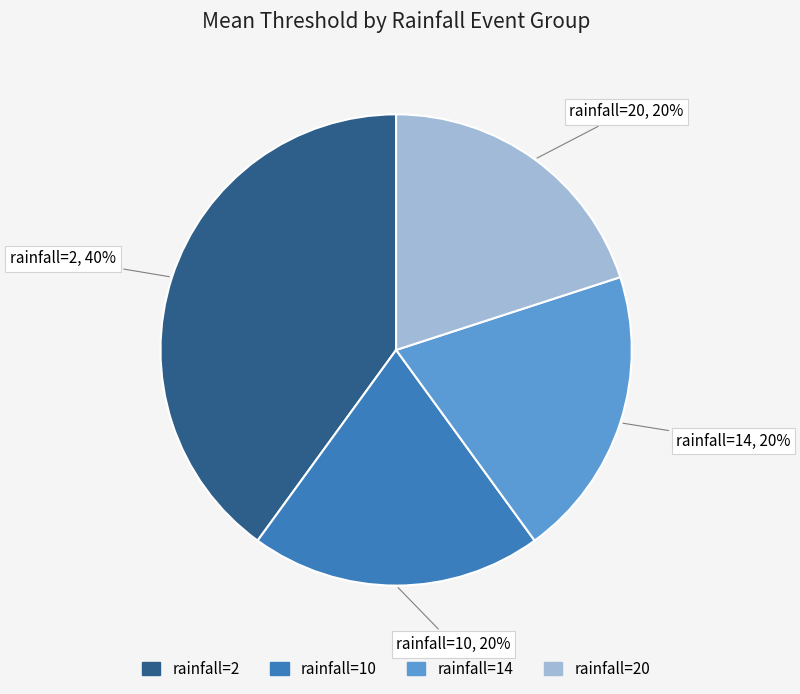

To the nearest percent, what is the difference between the largest and smallest slice percentages?

20%